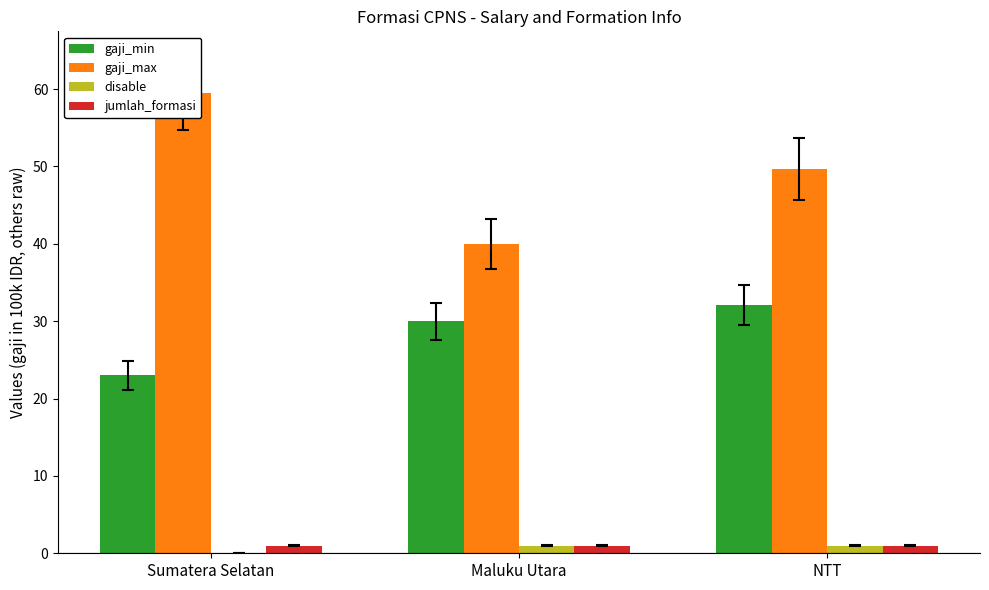

What position from the right is NTT?

1